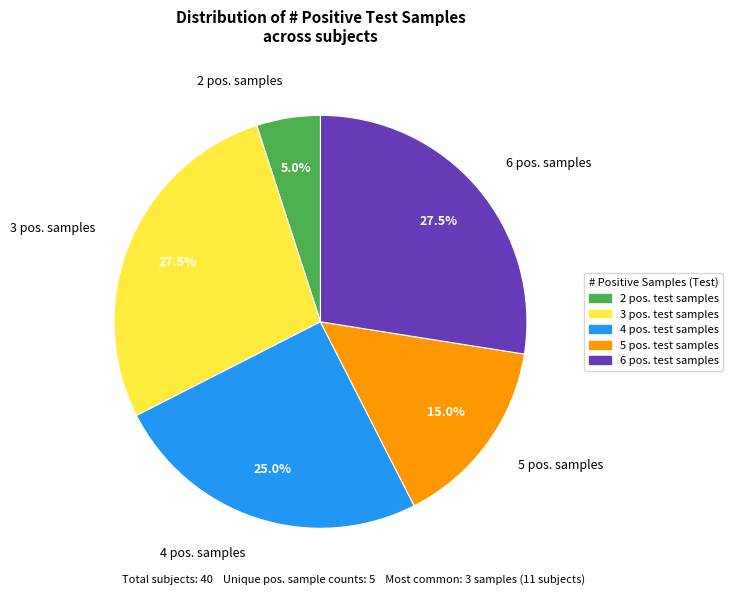

Does 3 pos. samples represent more than half of the total?

No